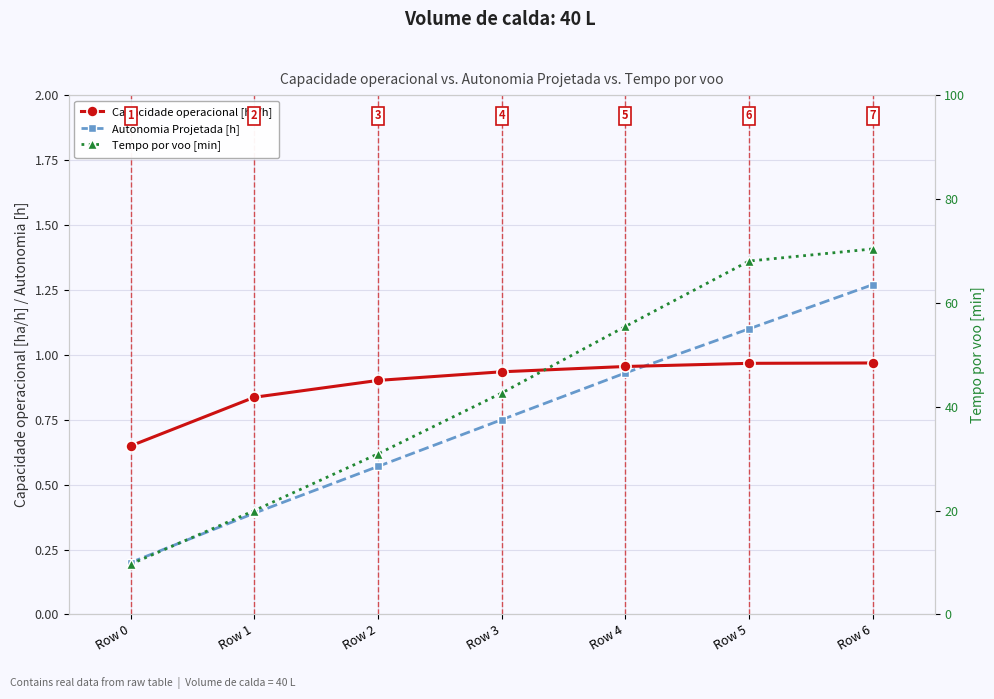

Reading left to right, extract all data points from this chart.

Capacidade operacional [ha/h]: Row 0=0.6	Row 1=0.8	Row 2=0.9	Row 3=0.9	Row 4=1.0	Row 5=1.0	Row 6=1.0
Autonomia Projetada [h]: Row 0=0.2	Row 1=0.4	Row 2=0.6	Row 3=0.8	Row 4=0.9	Row 5=1.1	Row 6=1.3
Tempo por voo [min]: Row 0=9.7	Row 1=20.0	Row 2=30.9	Row 3=42.6	Row 4=55.5	Row 5=68.0	Row 6=70.4